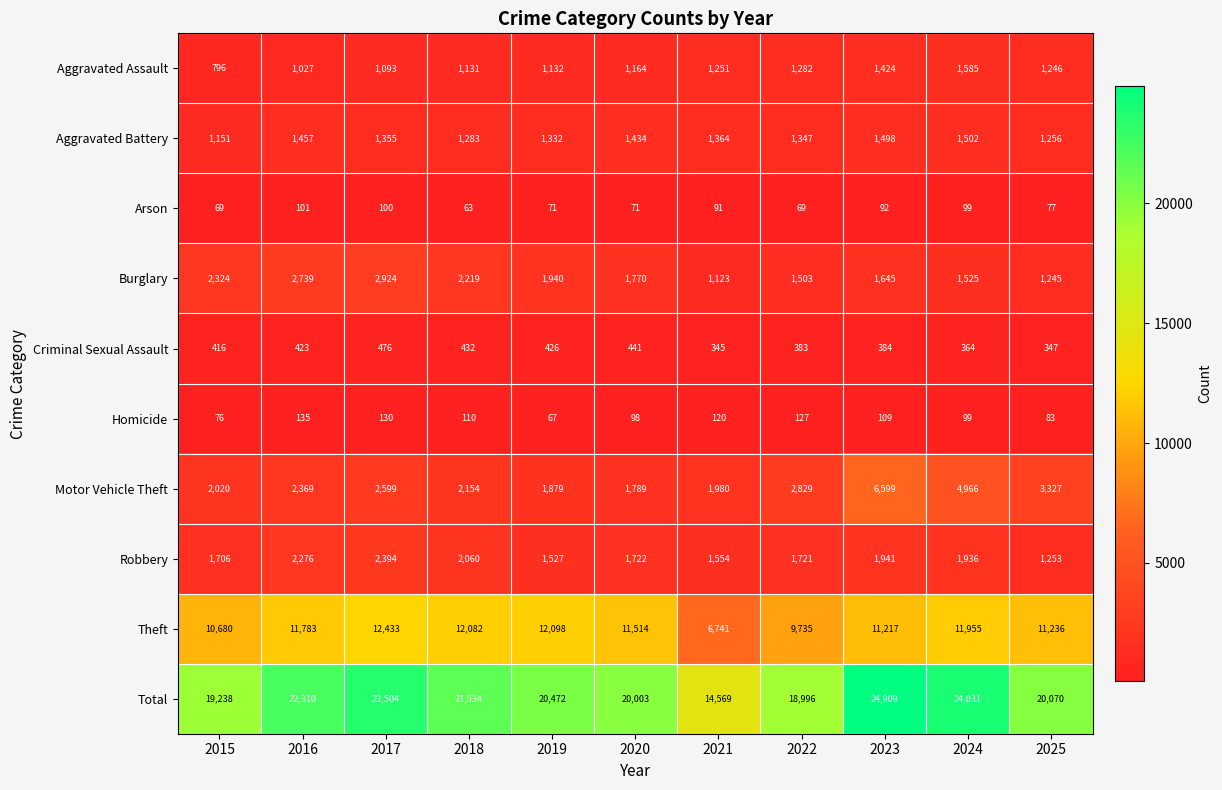

Read the Burglary value at 2025, to the nearest 100.

1200